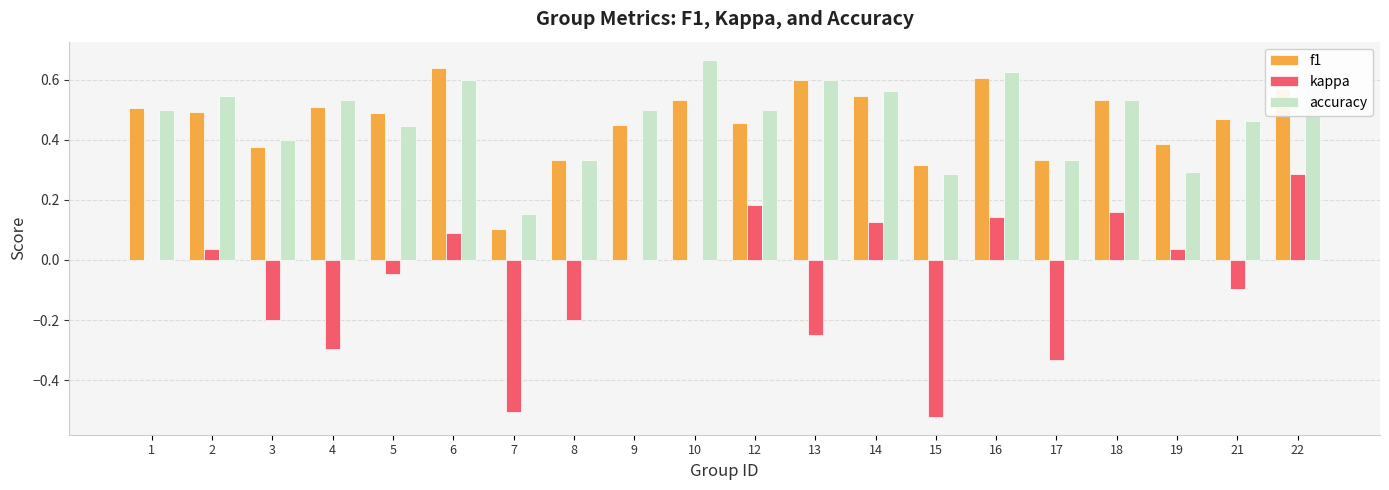

Is it true that f1 equals 0.5 at 3?

False